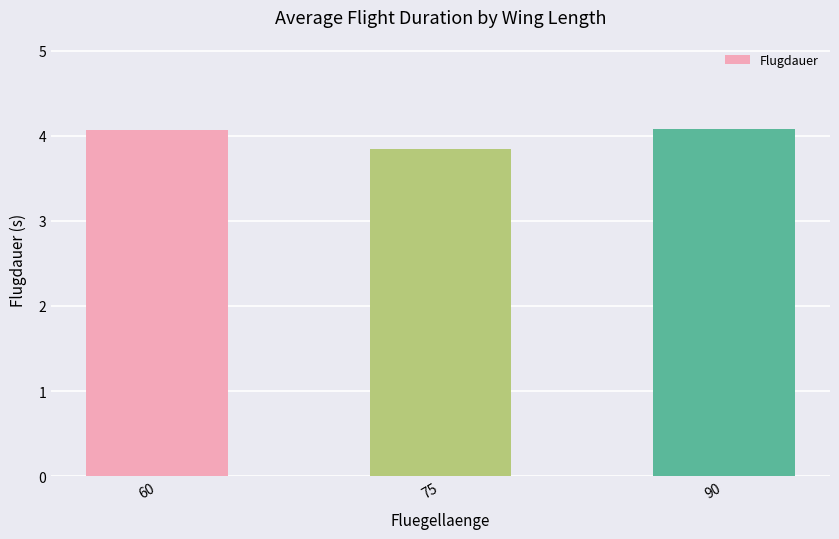

Count the number of values greater than 4.

2